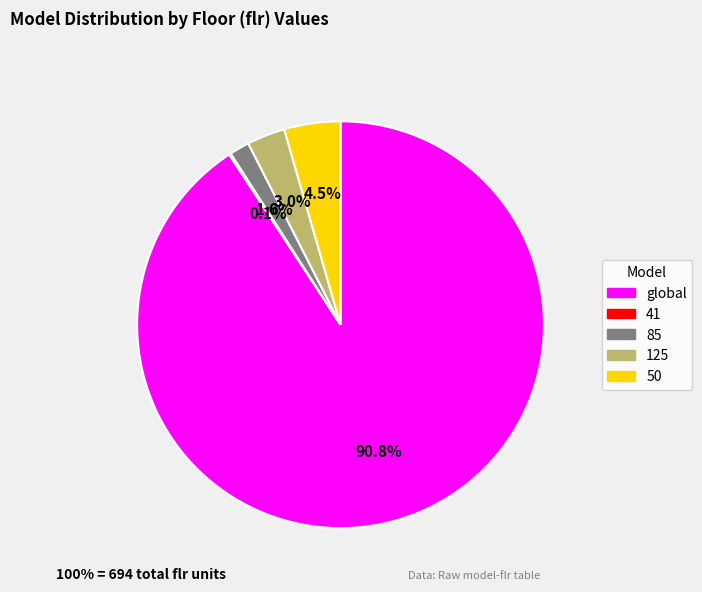

What is the total percentage of 85 and global?

92.4%